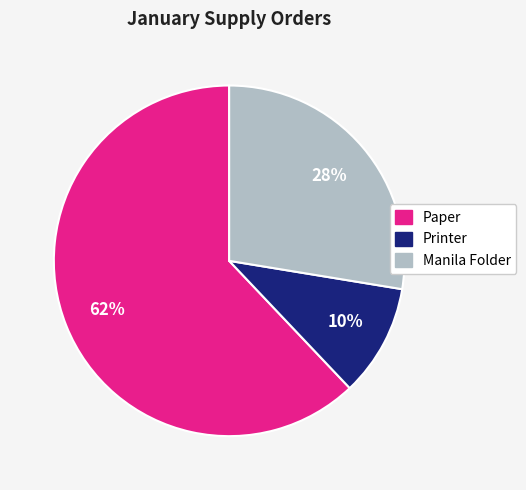

How many segments does this pie chart have?

3